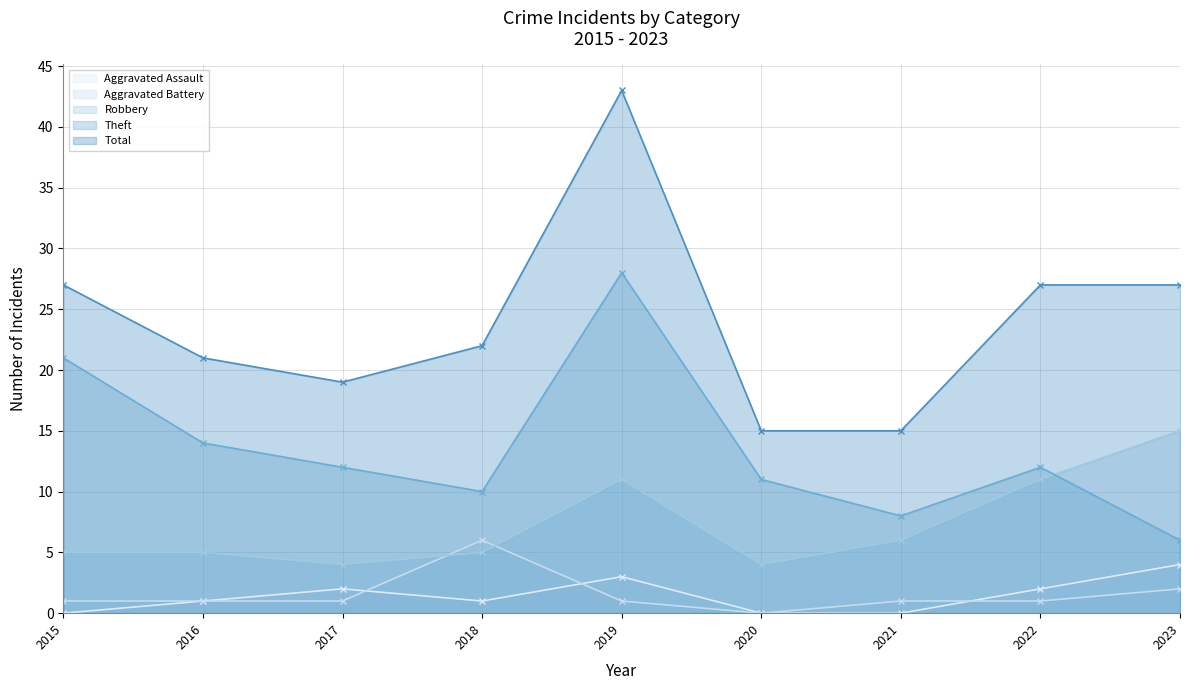

Between 2021 and 2017, which is larger?

2017